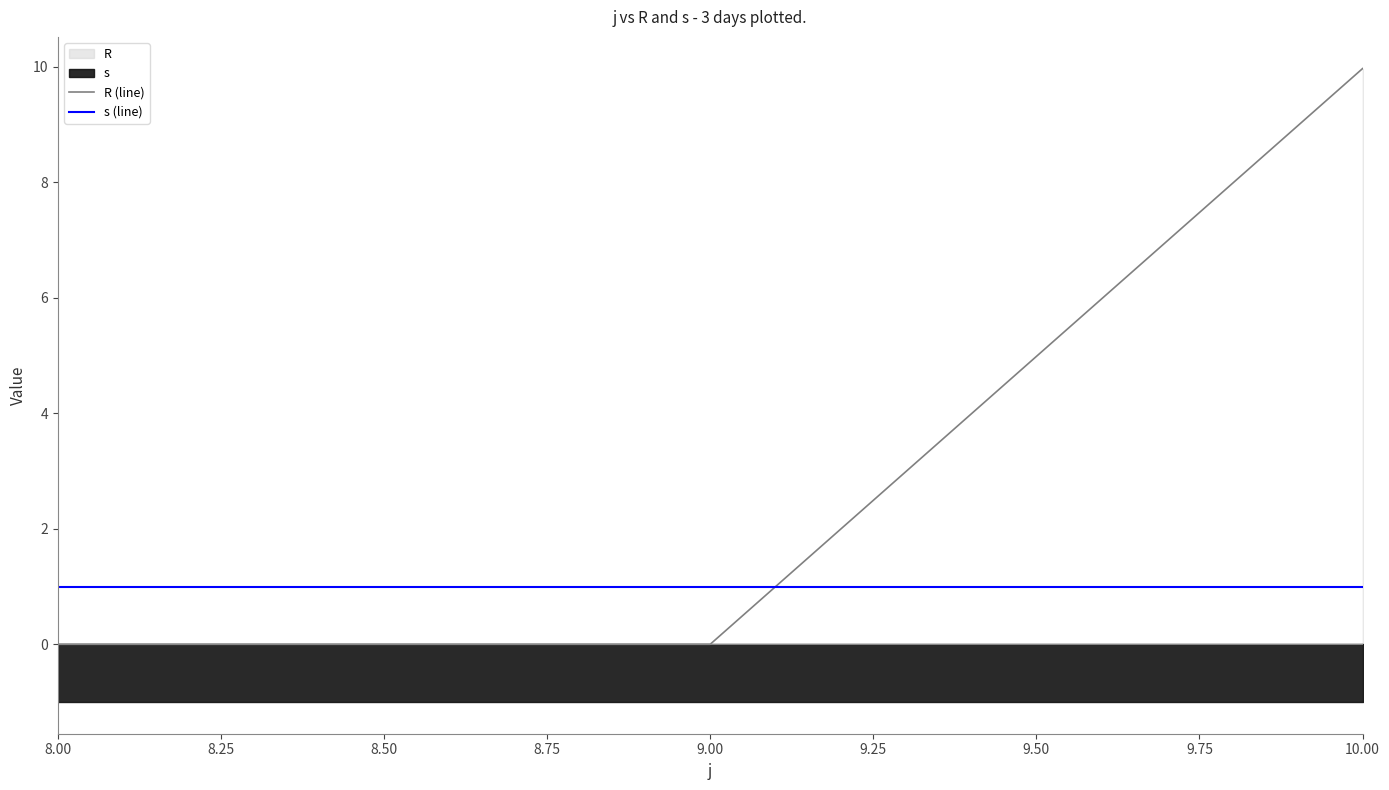

What is the value of the s (line) point at the 1st from the left?

1.0